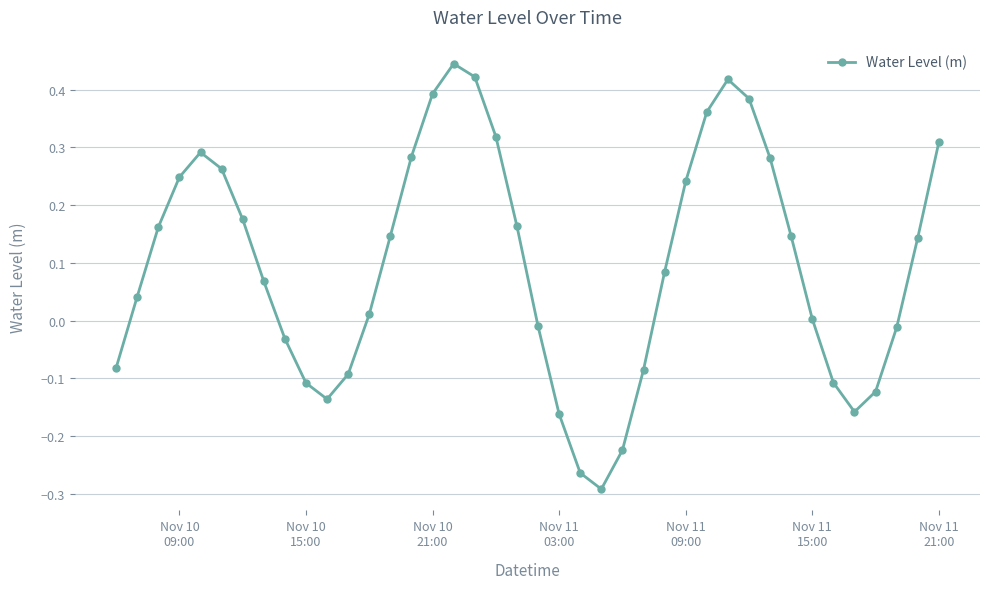

How many interior local peaks (higher than both neighbors) does the data have?

3